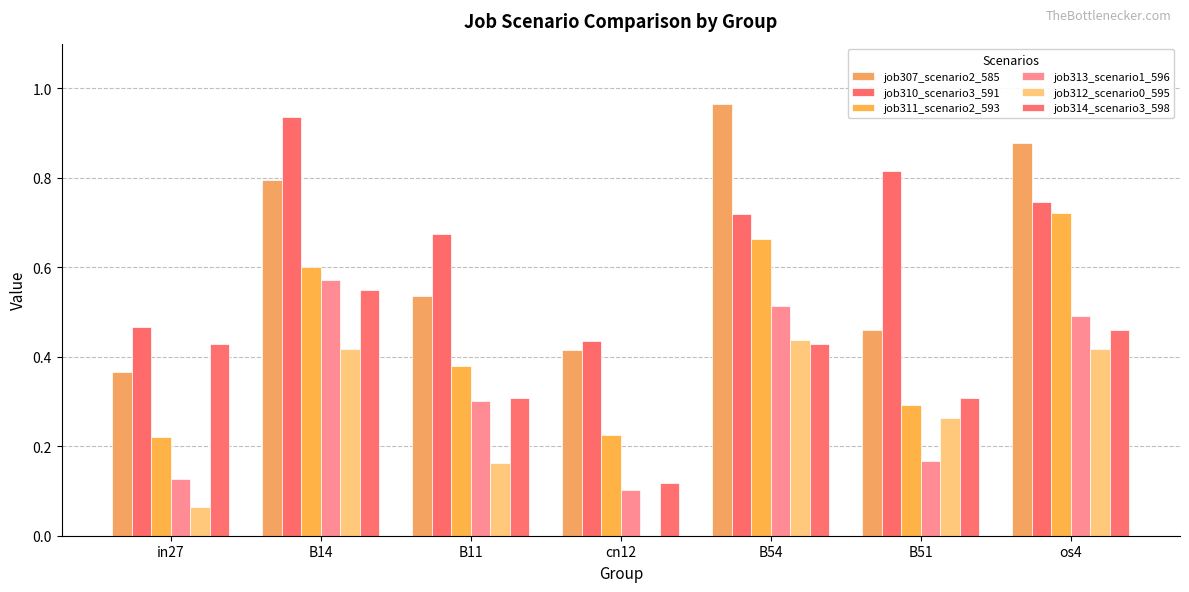

What is the value of the job310_scenario3_591 bar at the 7th from the left?

0.7